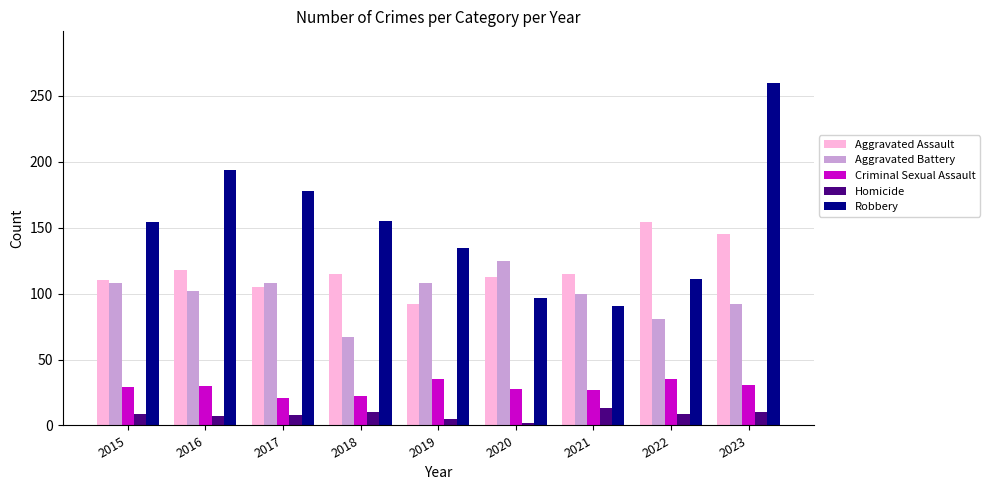

Rank the series by their maximum value, from lowest to highest.

Homicide, Criminal Sexual Assault, Aggravated Battery, Aggravated Assault, Robbery